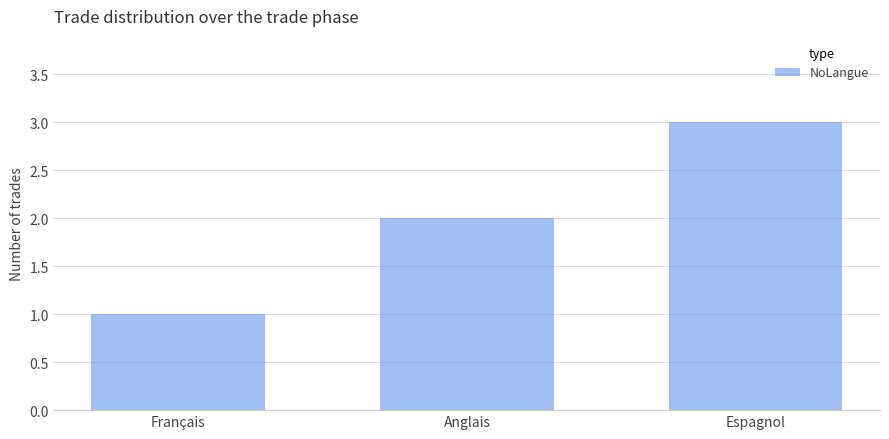

Is it true that the value at Anglais is 4?

False